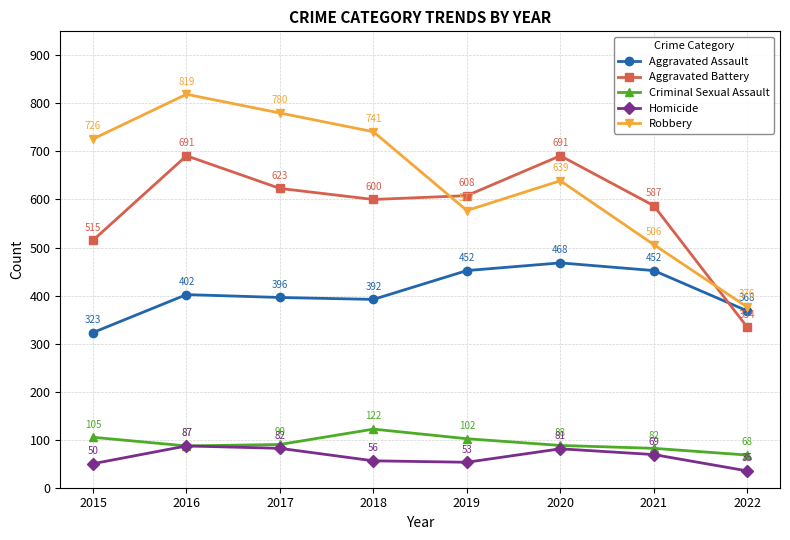

Rank the series by their maximum value, from highest to lowest.

Robbery, Aggravated Battery, Aggravated Assault, Criminal Sexual Assault, Homicide